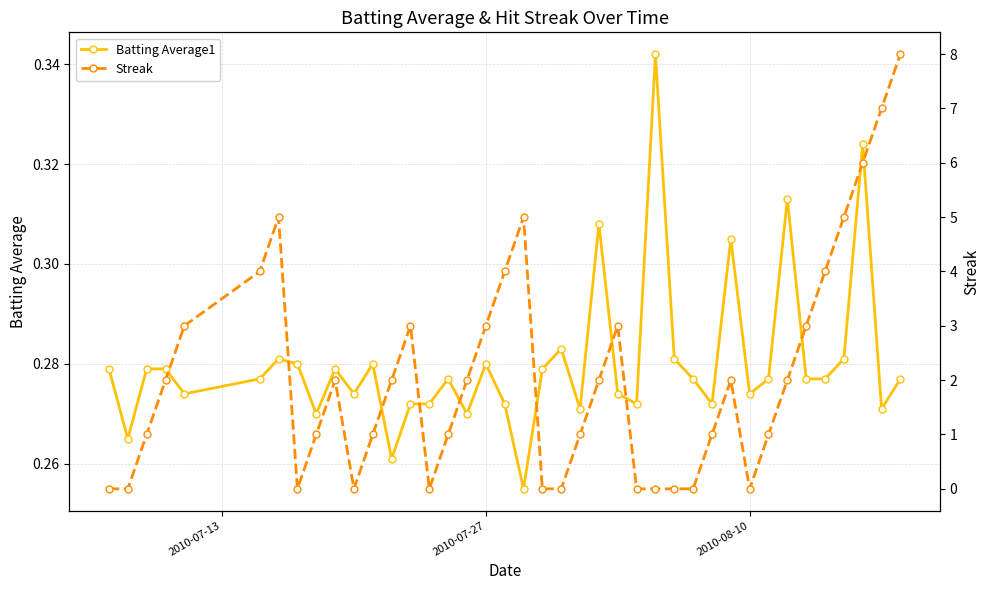

What are all the series names shown in the legend?

Batting Average1, Streak